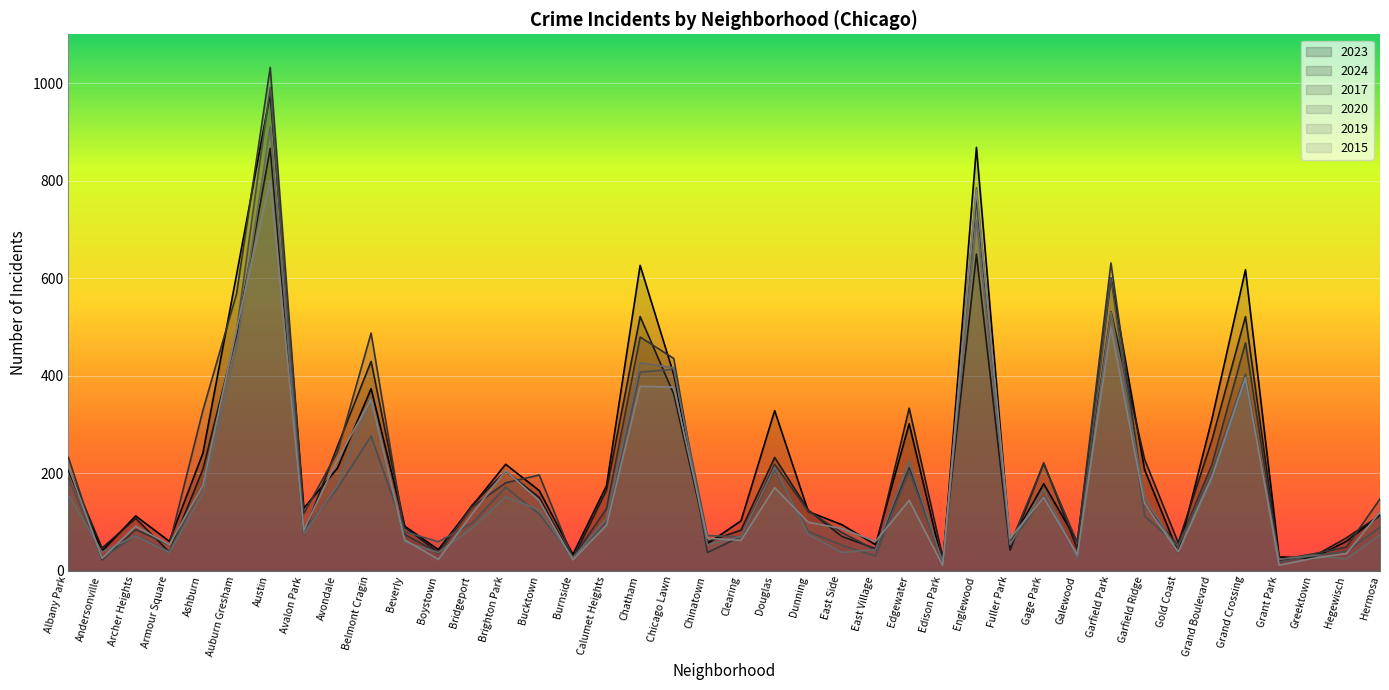

What is the total value across all series at Armour Square?

280